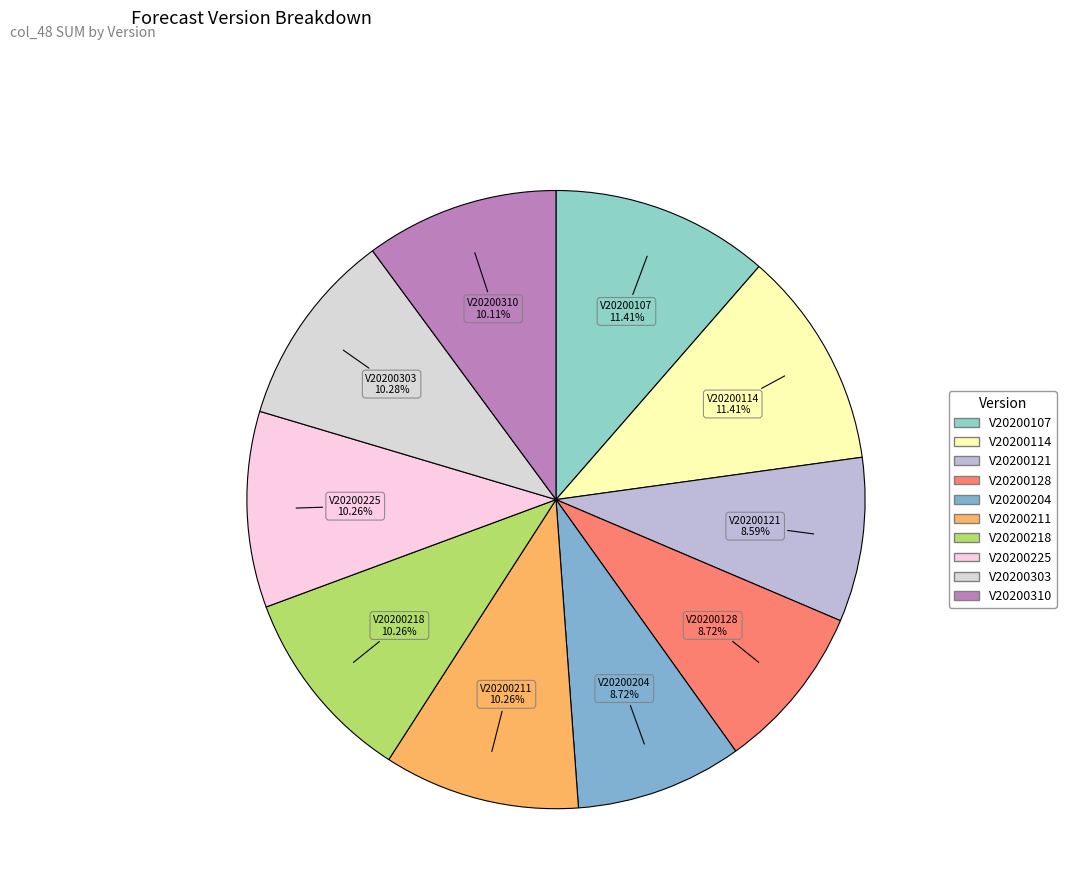

How many slices are in this pie chart?

10